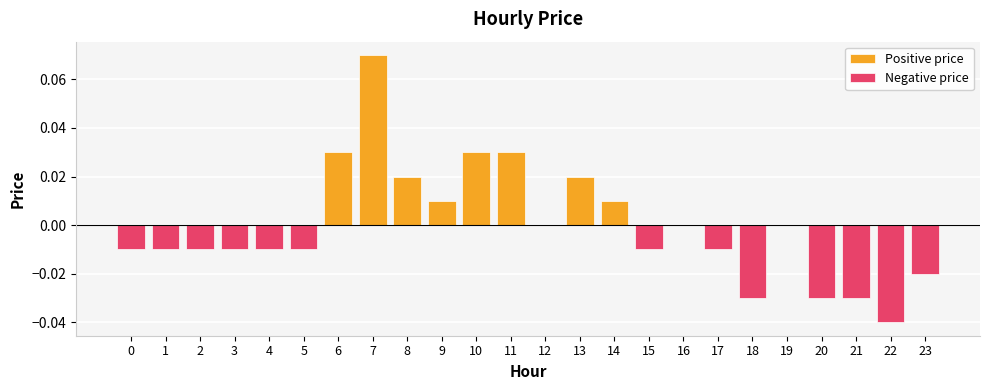

Reading left to right, transcribe all the data shown in this chart.

Positive price: 0.0	0.0	0.0	0.0	0.0	0.0	0.0	0.1	0.0	0.0	0.0	0.0	0.0	0.0	0.0	0.0	0.0	0.0	0.0	0.0	0.0	0.0	0.0	0.0
Negative price: -0.0	-0.0	-0.0	-0.0	-0.0	-0.0	0.0	0.0	0.0	0.0	0.0	0.0	0.0	0.0	0.0	-0.0	0.0	-0.0	-0.0	0.0	-0.0	-0.0	-0.0	-0.0